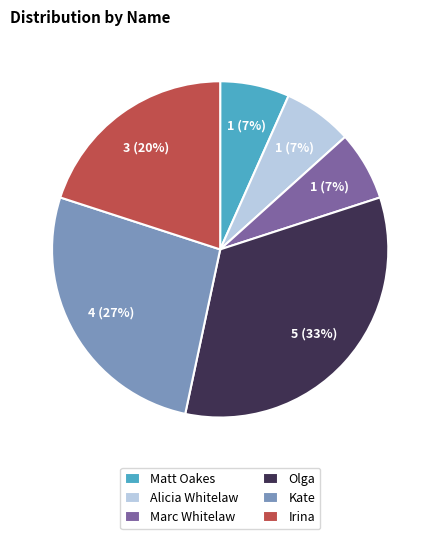

To the nearest percent, what is the difference between the Kate and Alicia Whitelaw slice percentages?

20%